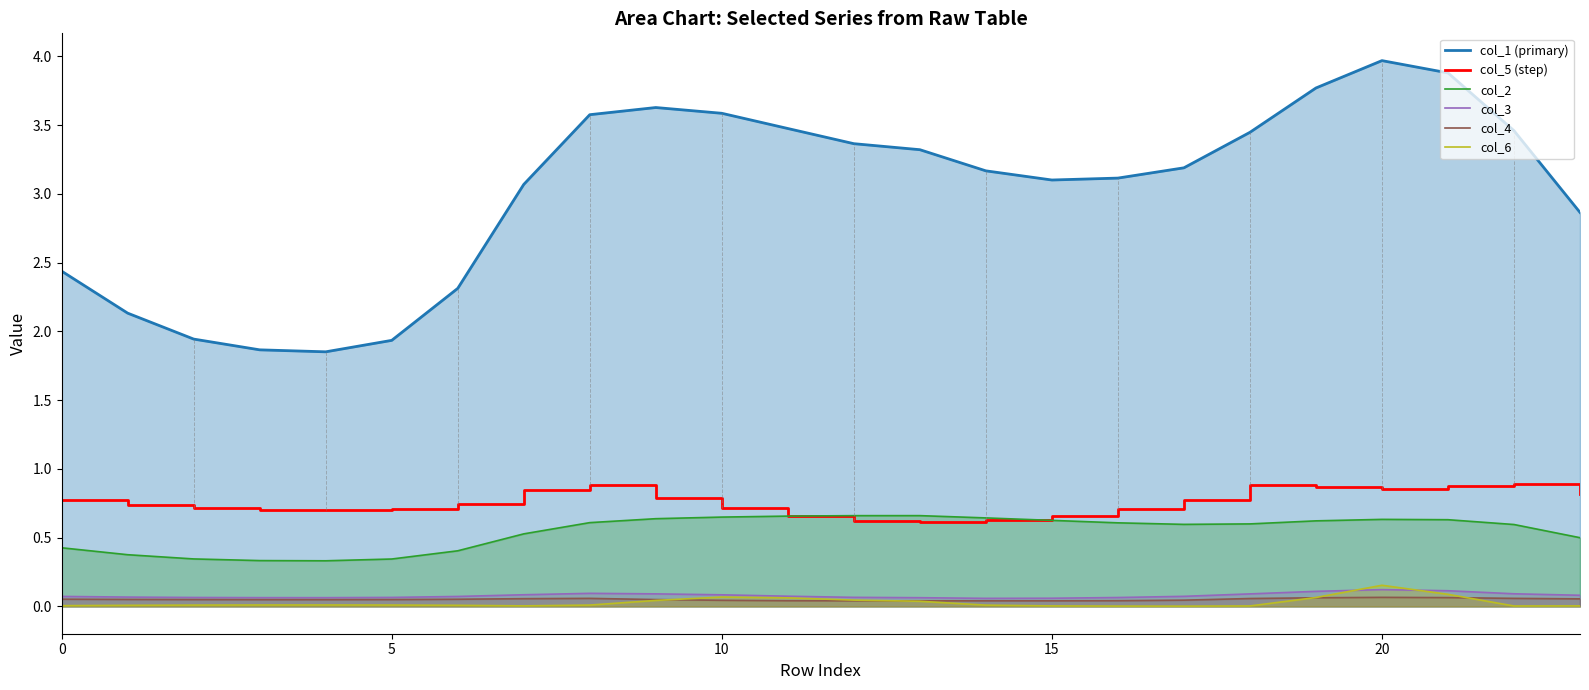

Is it true that col_6 equals 0.0 at 0?

True